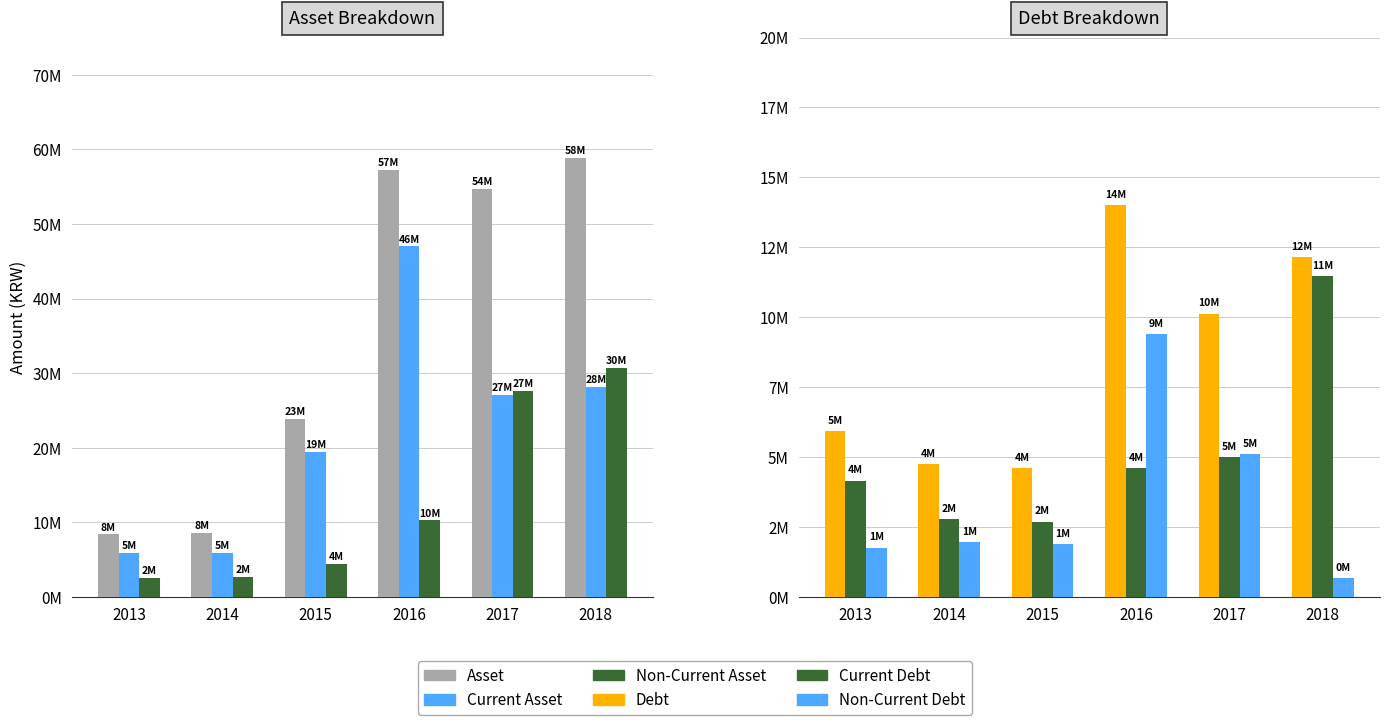

True or false: Current Asset has a value of 21986083 at 2016.

False